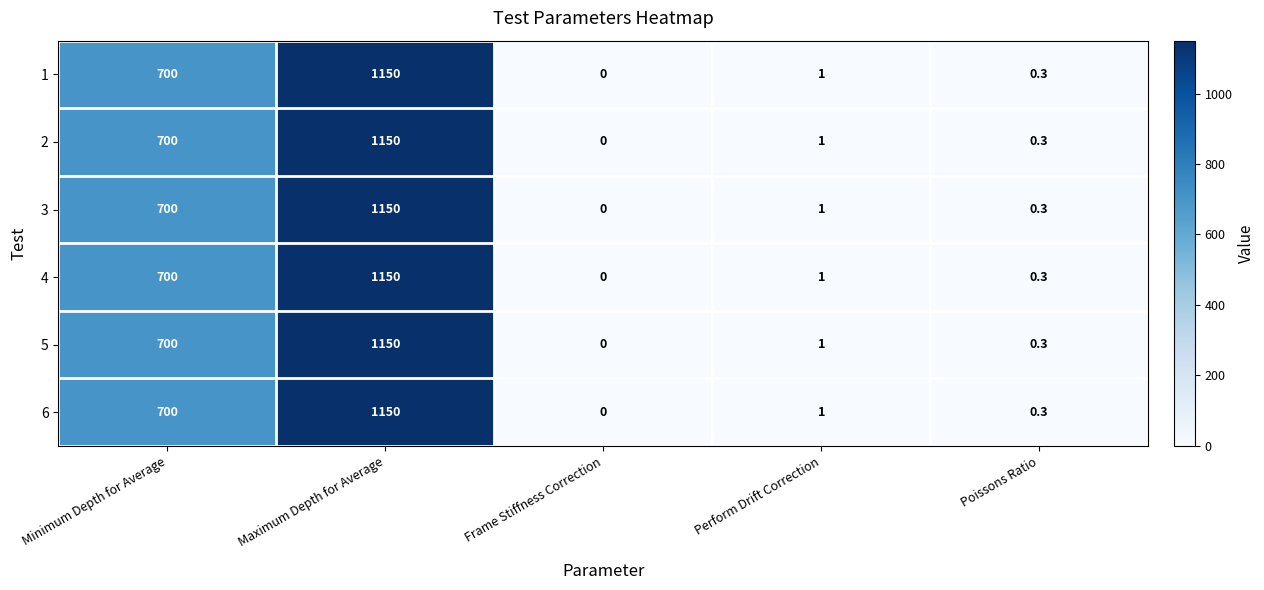

What is the average value of the 3 series?

370.3